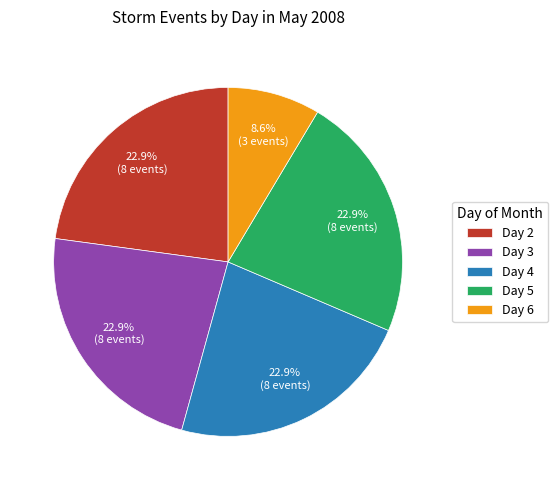

What is the smallest slice in the pie chart?

Day 6